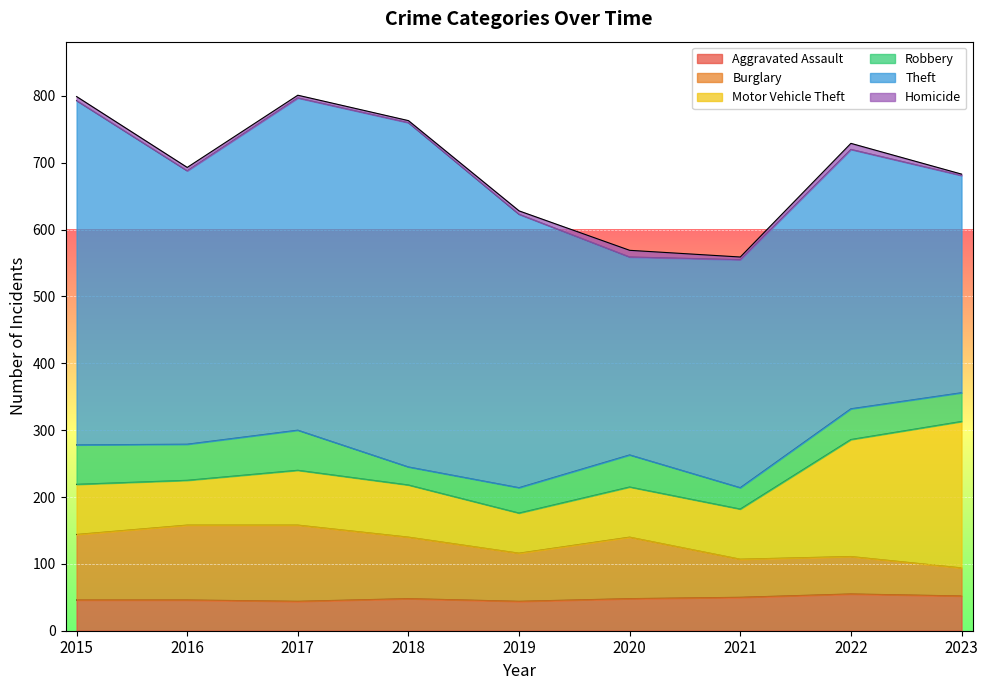

Reading left to right, list all the values displayed in this chart.

Aggravated Assault: 46	46	44	48	44	48	50	55	52
Burglary: 98	112	114	92	72	92	57	56	42
Motor Vehicle Theft: 75	67	82	78	60	75	75	175	219
Robbery: 59	54	60	27	38	48	32	46	43
Theft: 515	409	497	515	409	296	341	388	325
Homicide: 6	5	4	3	5	10	4	9	2